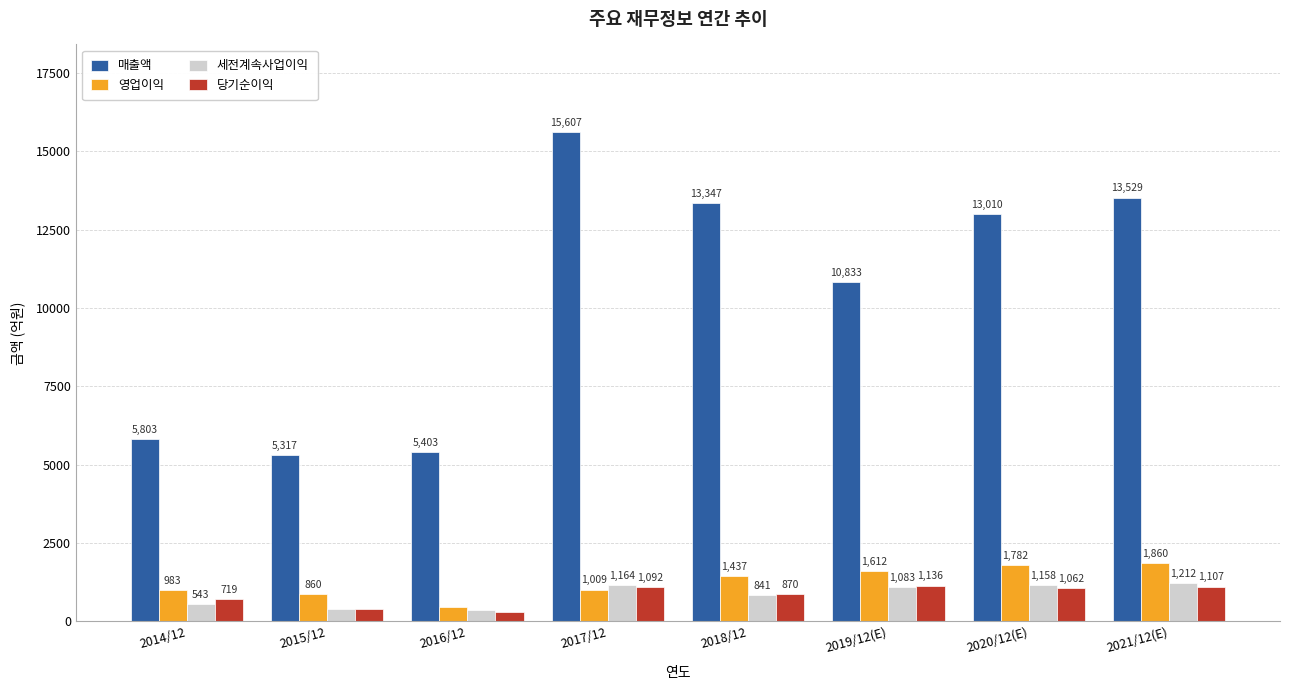

What are all the series names shown in the legend?

매출액, 영업이익, 세전계속사업이익, 당기순이익